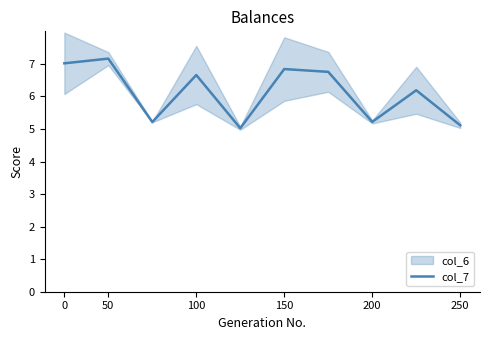

The col_7 series shows 7.2 at 50. True or false?

True